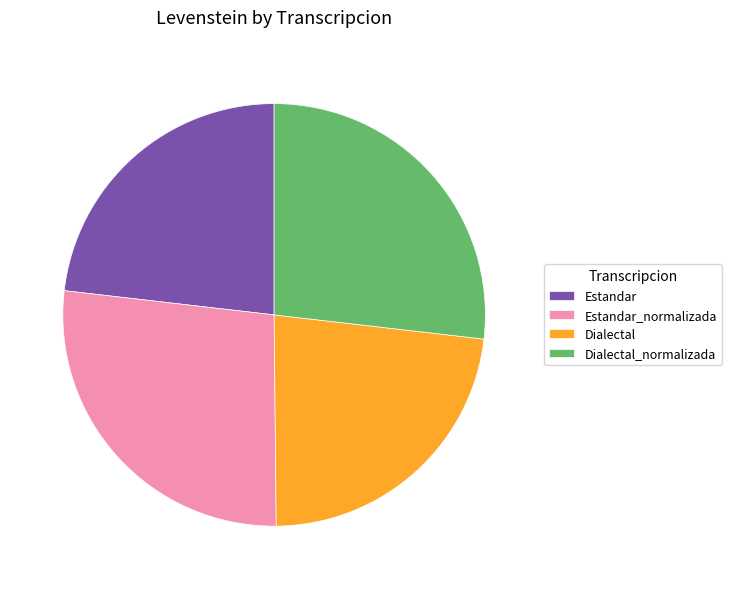

The Estandar slice represents 23% of the pie. True or false?

True